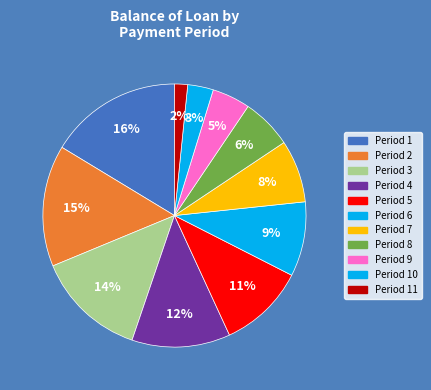

What is the largest slice in the pie chart?

1